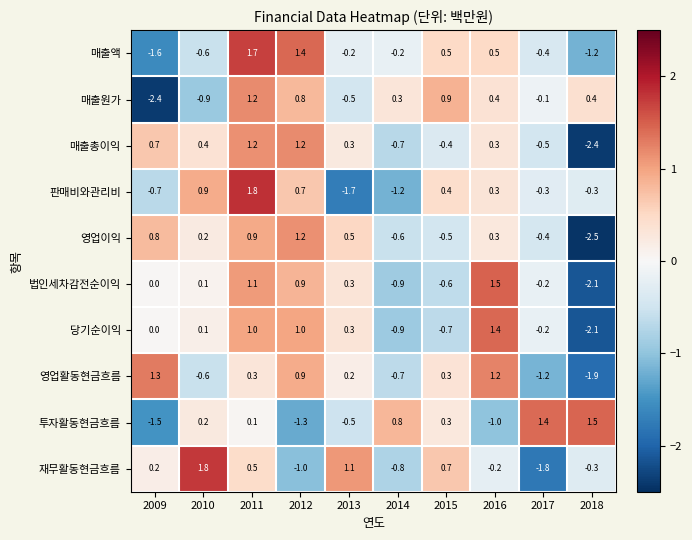

What is the approximate value of 재무활동현금흐름 at 2015?

0.7